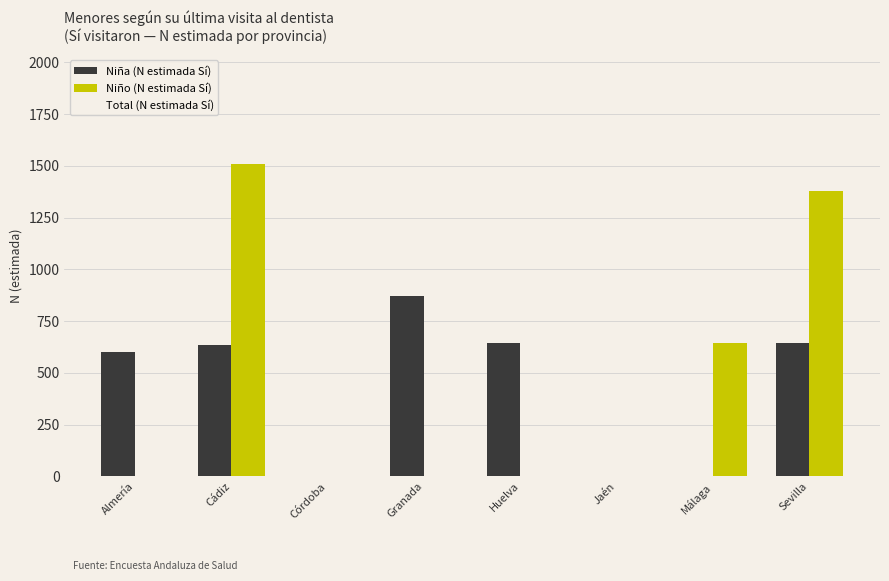

At how many categories does at least one series exceed 1213?

2